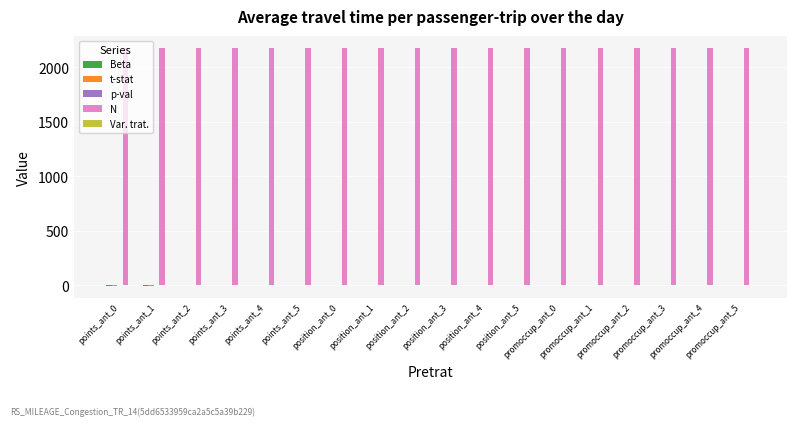

Which series has the largest total across all categories?

N